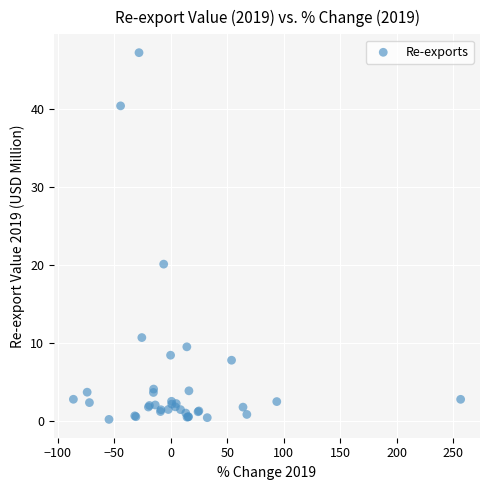

What Y value in the scatter plot is closest to 23?

20.1